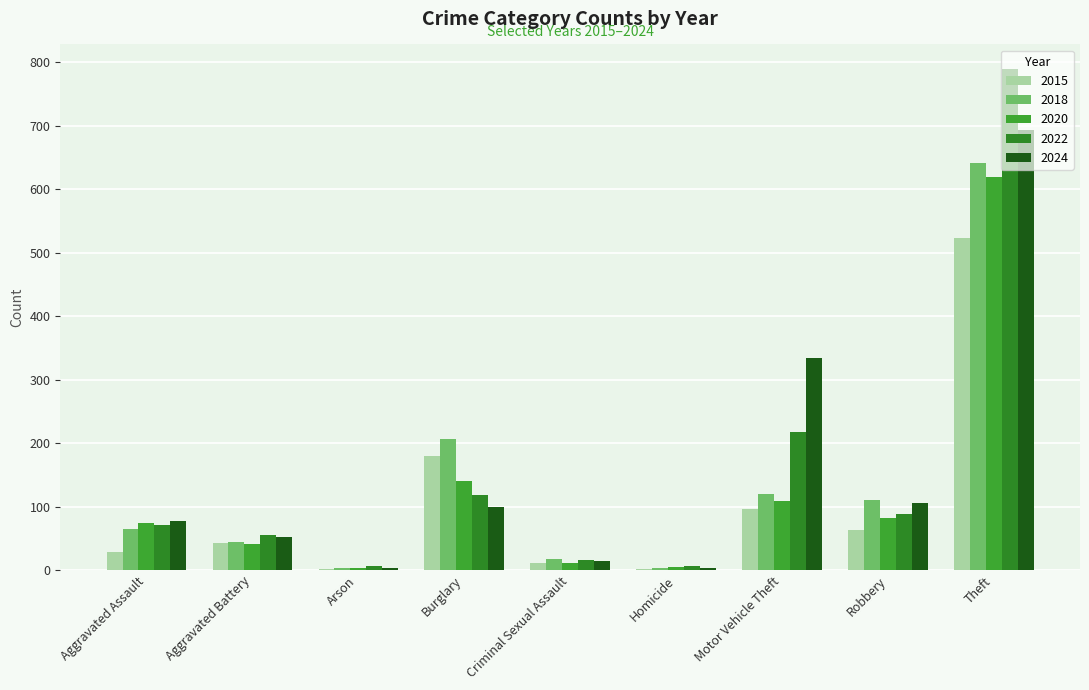

What is the sum of the 2018 values at Robbery and Aggravated Assault?

174